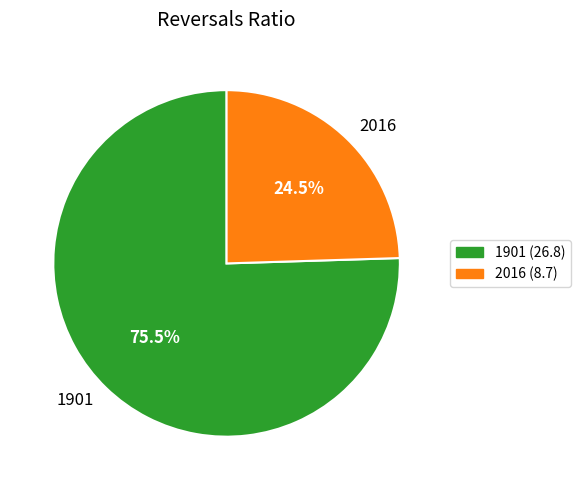

Which slice represents more than half of the pie?

1901